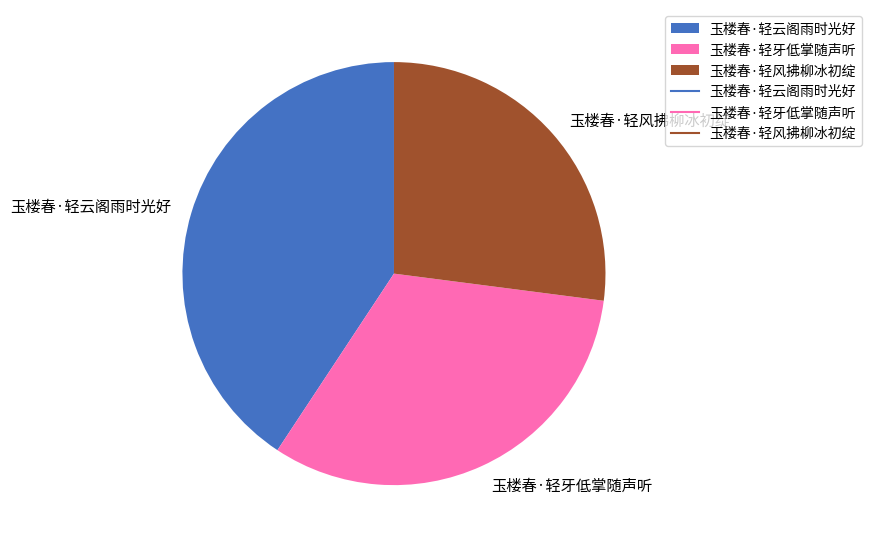

What is the ratio of the value at 玉楼春·轻牙低掌随声听 to the value at 玉楼春·轻风拂柳冰初绽?

1.2